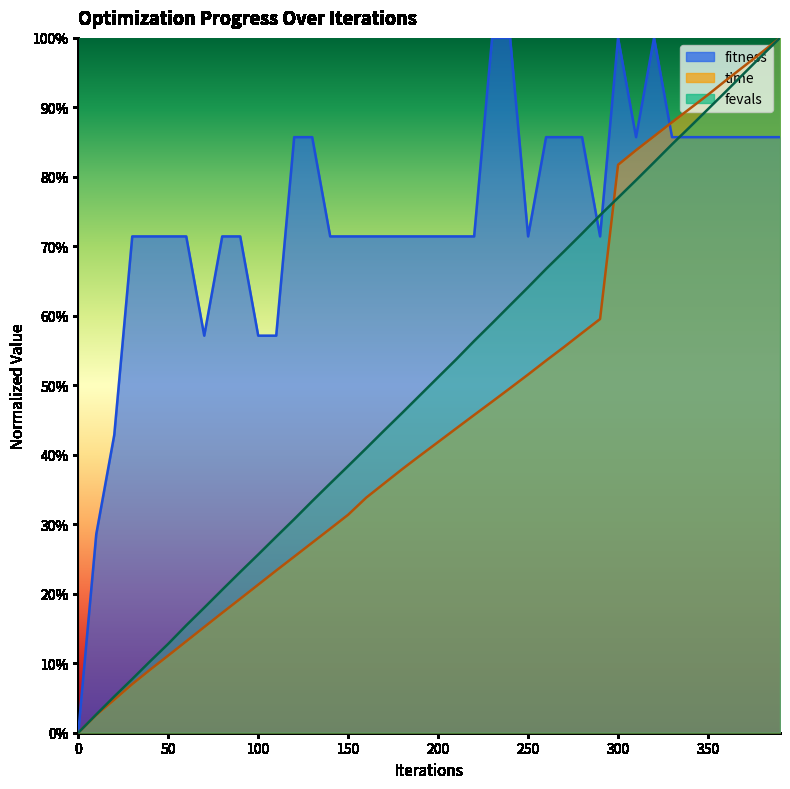

What is the spread (max minus min) of values at 160?

0.4